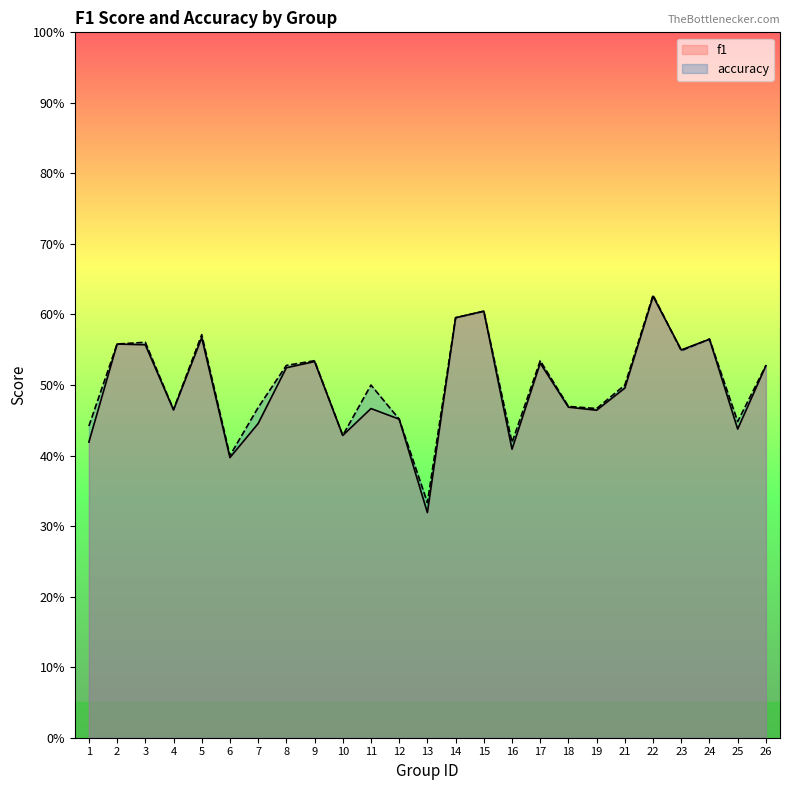

Between 19 and 8, which is larger?

8